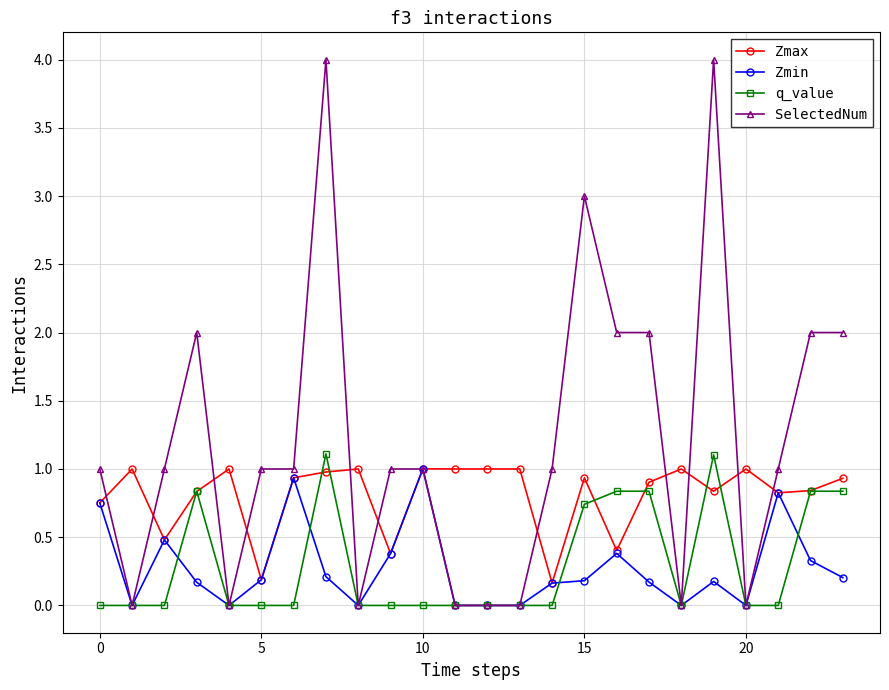

True or false: Zmax has more than 0 points higher than both neighbors.

True